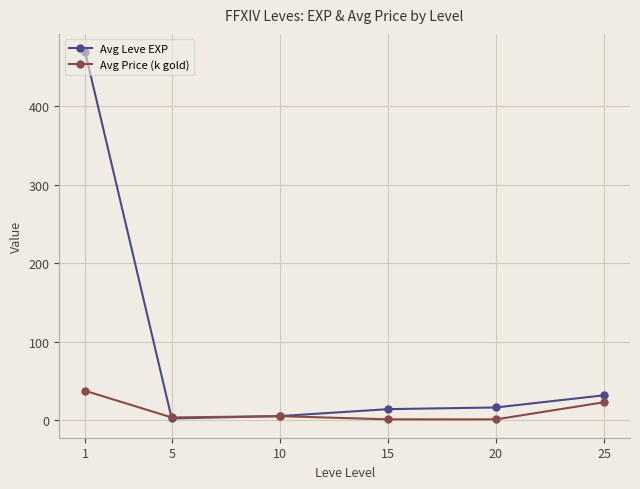

What is the greatest value displayed?

468.5